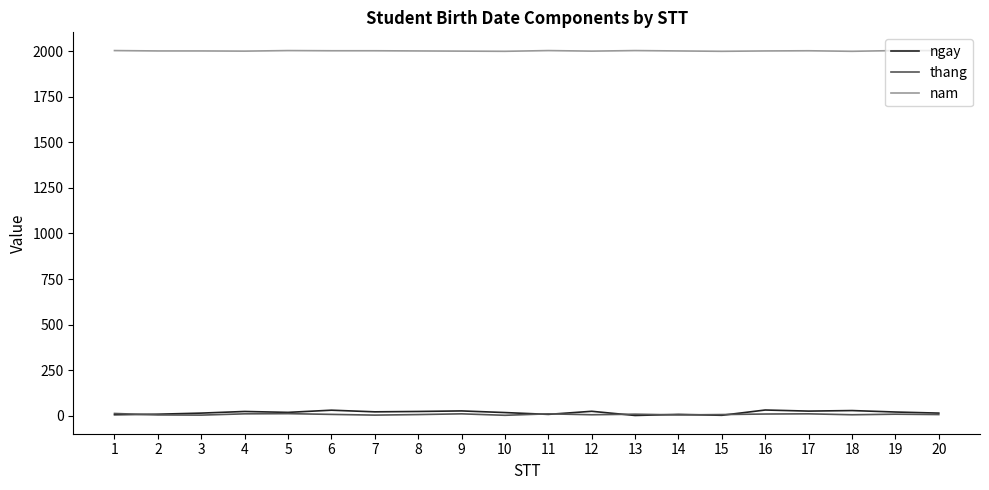

The value of nam at 1 is 3463. True or false?

False